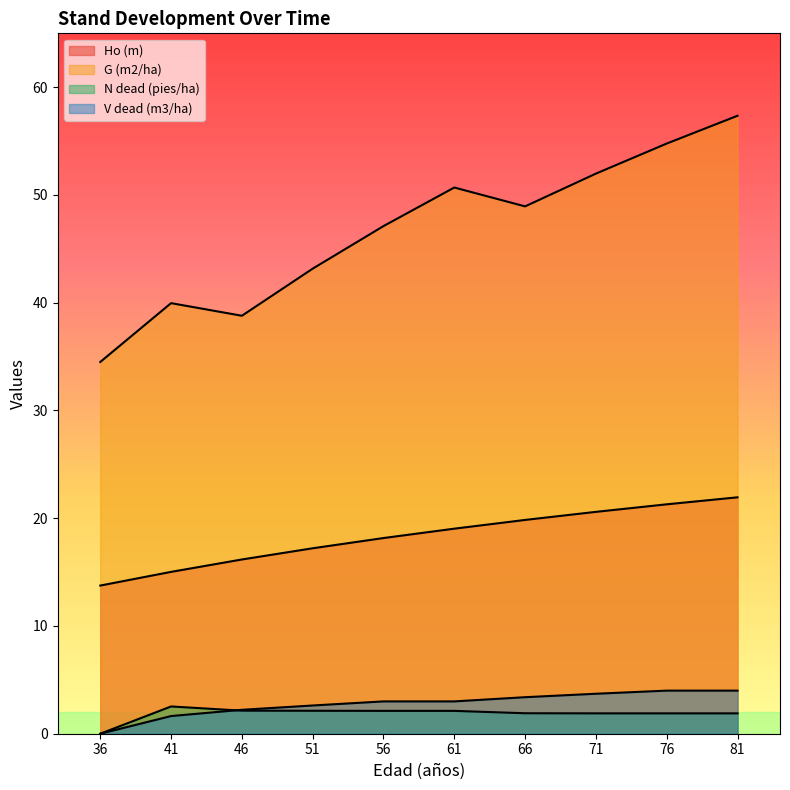

Reading left to right, what are all the values shown in this chart?

Ho (m): 13.8	15.0	16.2	17.2	18.2	19.0	19.8	20.6	21.3	21.9
G (m2/ha): 34.5	40.0	38.8	43.2	47.1	50.7	48.9	52.0	54.8	57.4
N dead (pies/ha): 0.0	2.5	2.1	2.1	2.1	2.1	1.9	1.9	1.9	1.9
V dead (m3/ha): 0.0	1.6	2.2	2.6	3.0	3.0	3.4	3.7	4.0	4.0